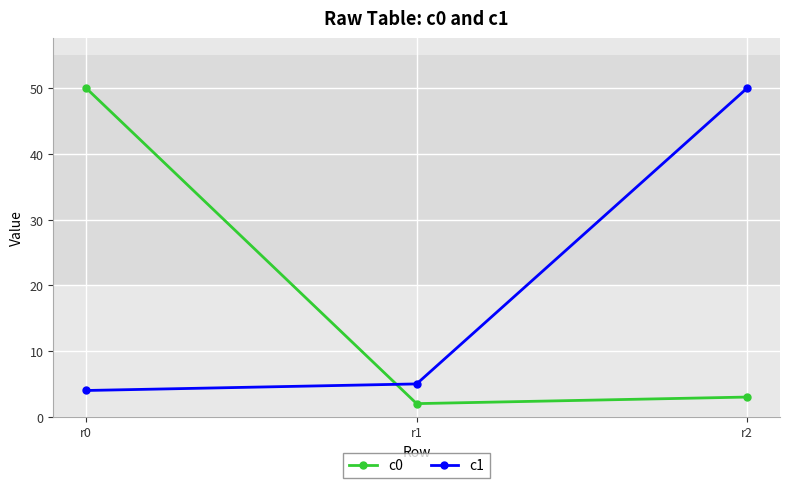

Reading left to right, what are all the values shown in this chart?

c0: r0=50	r1=2	r2=3
c1: r0=4	r1=5	r2=50